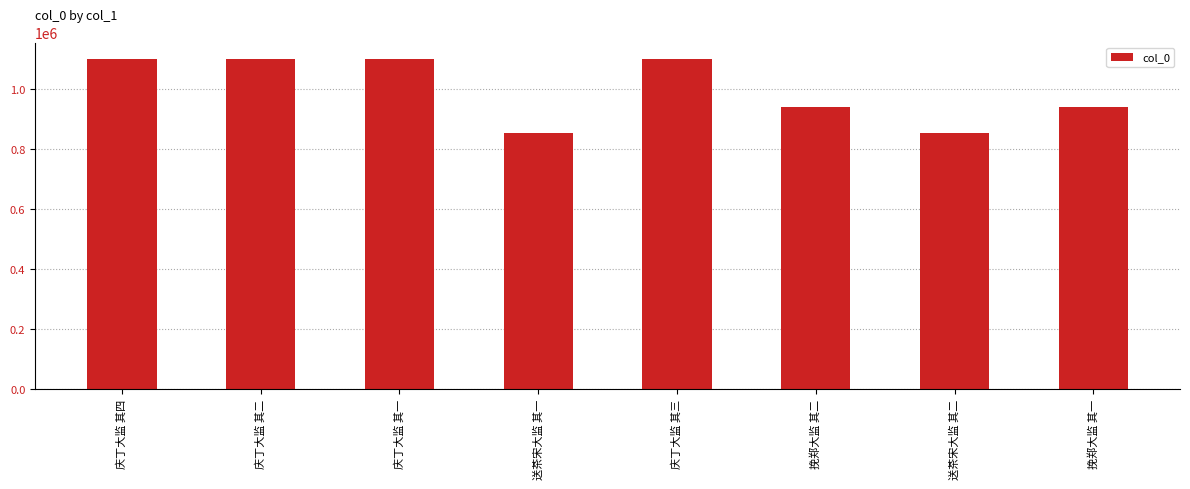

Read the value at 挽郑大监 其二, to the nearest 50.

941000